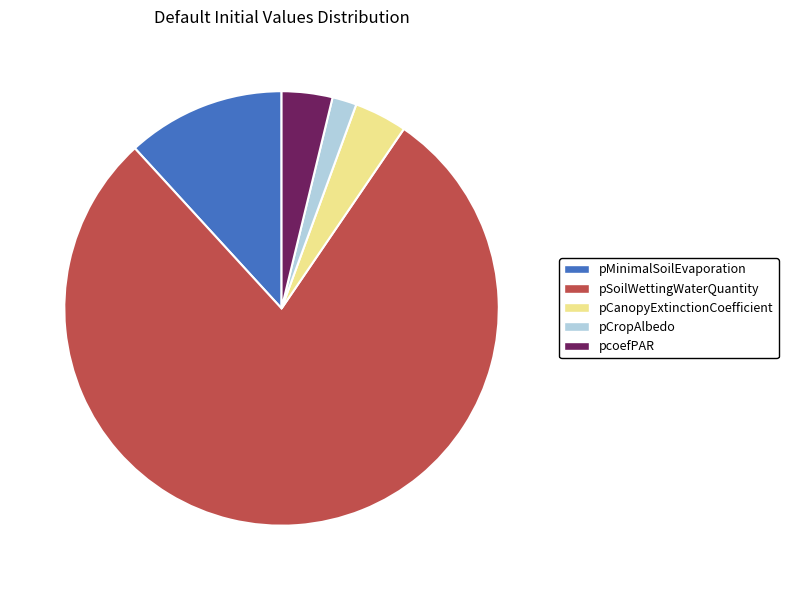

What is the majority slice?

pSoilWettingWaterQuantity